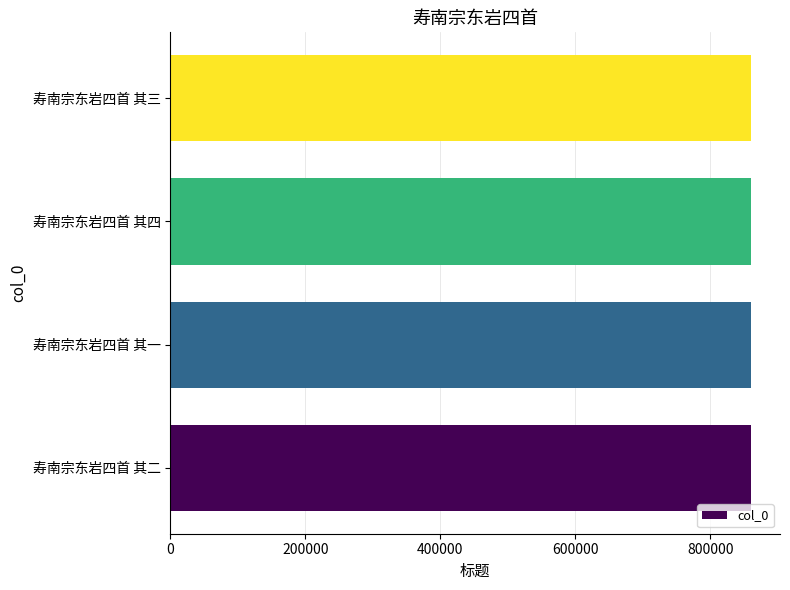

What is the smallest value displayed?

859953